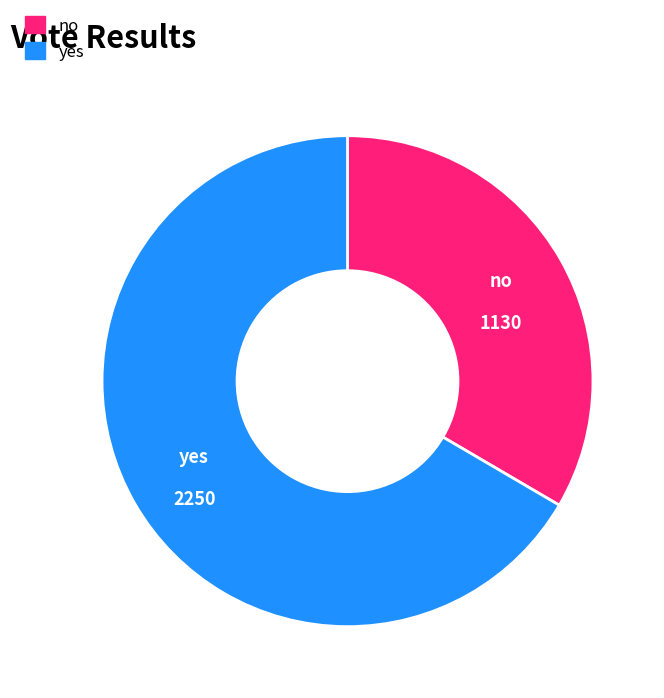

Which has a higher value, no or yes?

yes